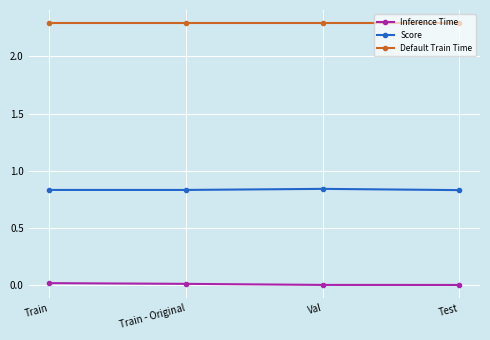

Which series has the largest total across all categories?

Default Train Time